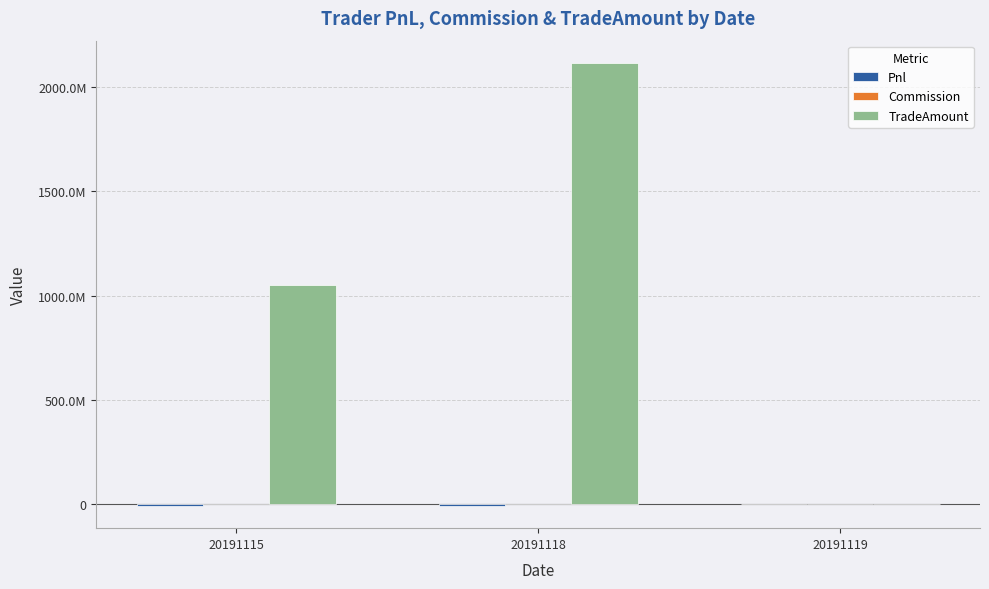

Are the bars horizontal?

No